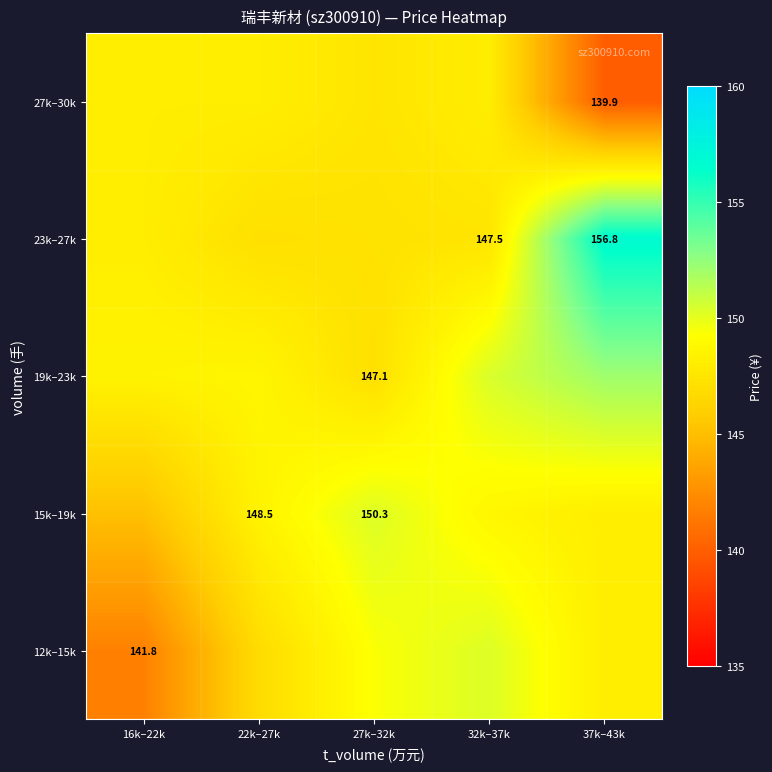

At which category does the chart reach its minimum across all series?

37k–43k